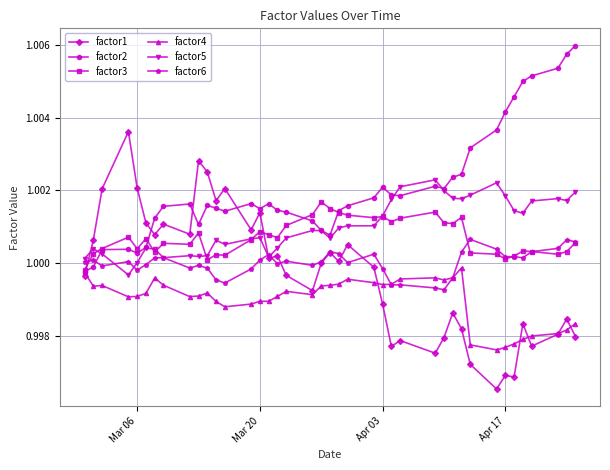

True or false: factor4 and factor5 cross at least once.

False